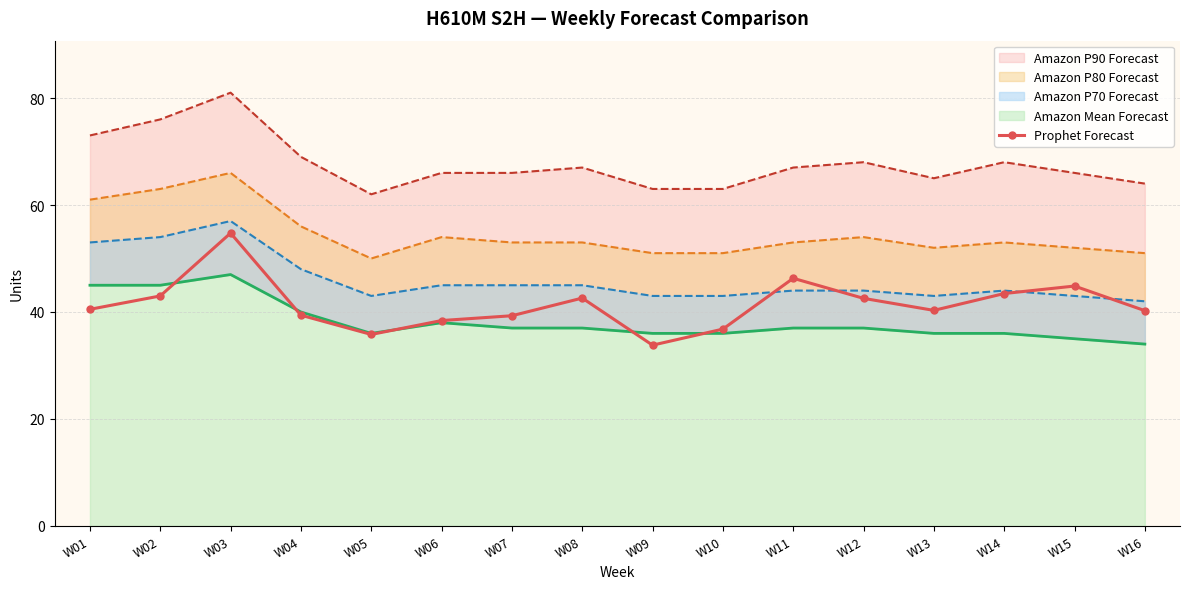

What is the sum of all values?

662.0